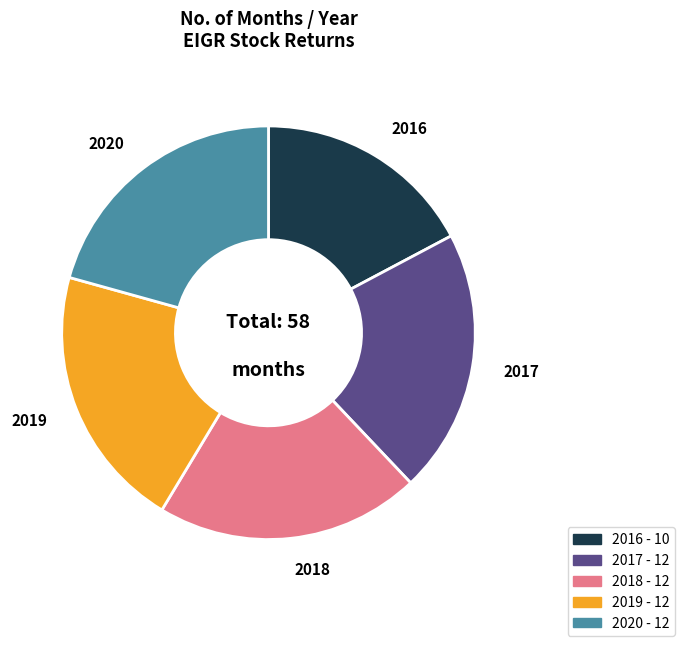

What is the ratio of the value at 2018 to the value at 2017?

1.0